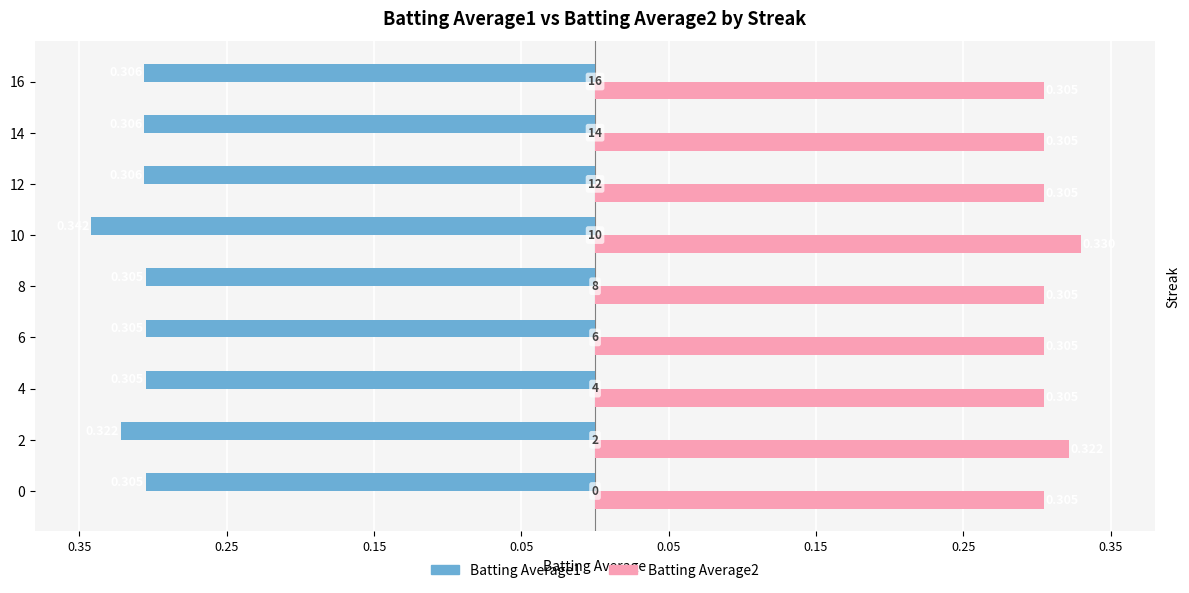

What is the sum of all Batting Average2 values?

2.8